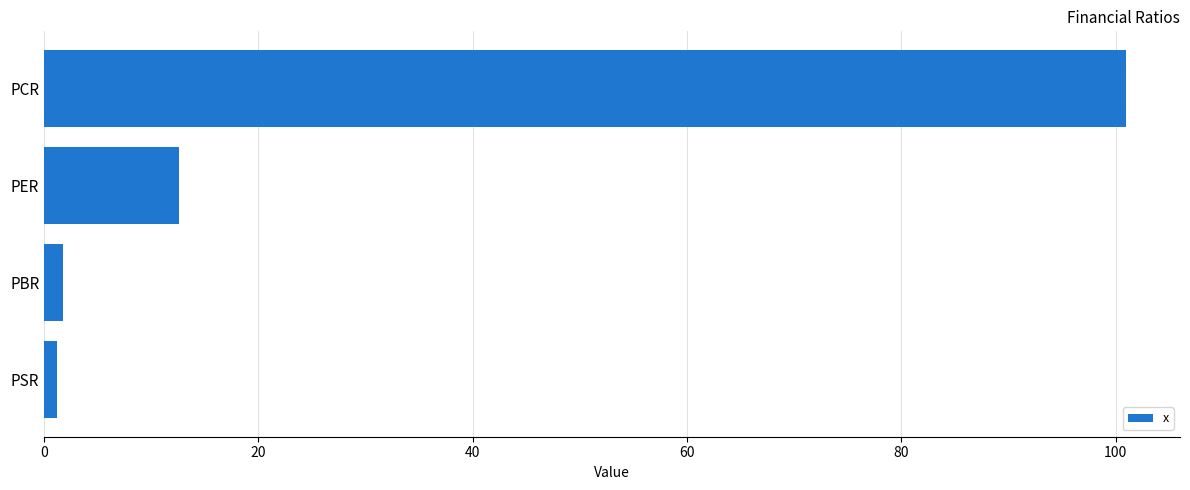

What is the label of the 4th bar from the top?

PSR